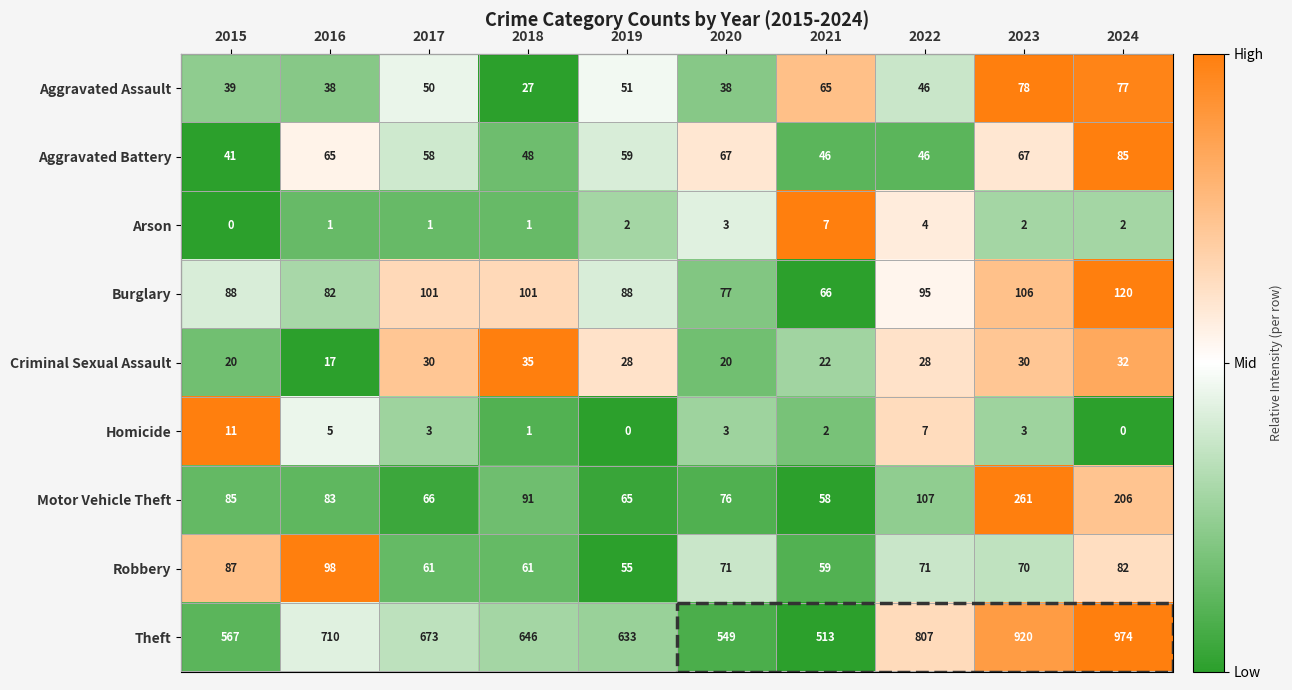

What is the maximum value for Arson?

7